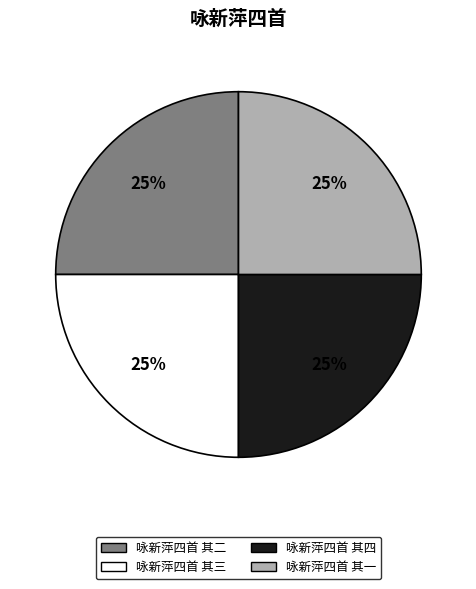

Is there any slice that represents more than half of the pie?

No